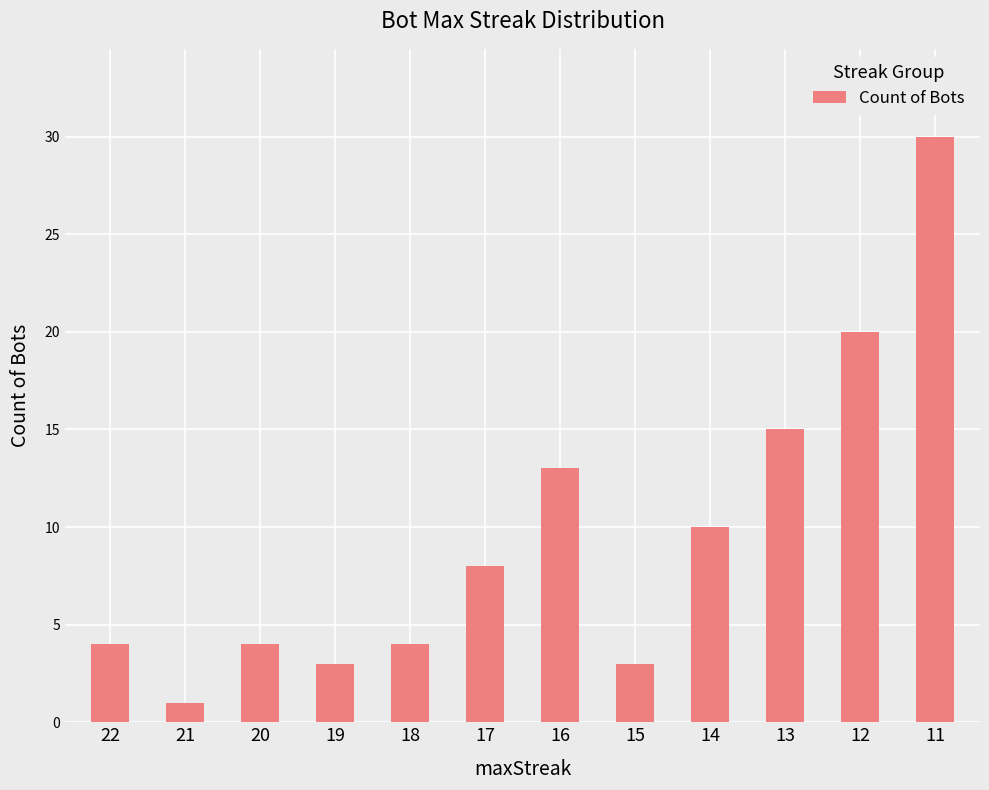

What is the difference between the maximum and minimum values?

29